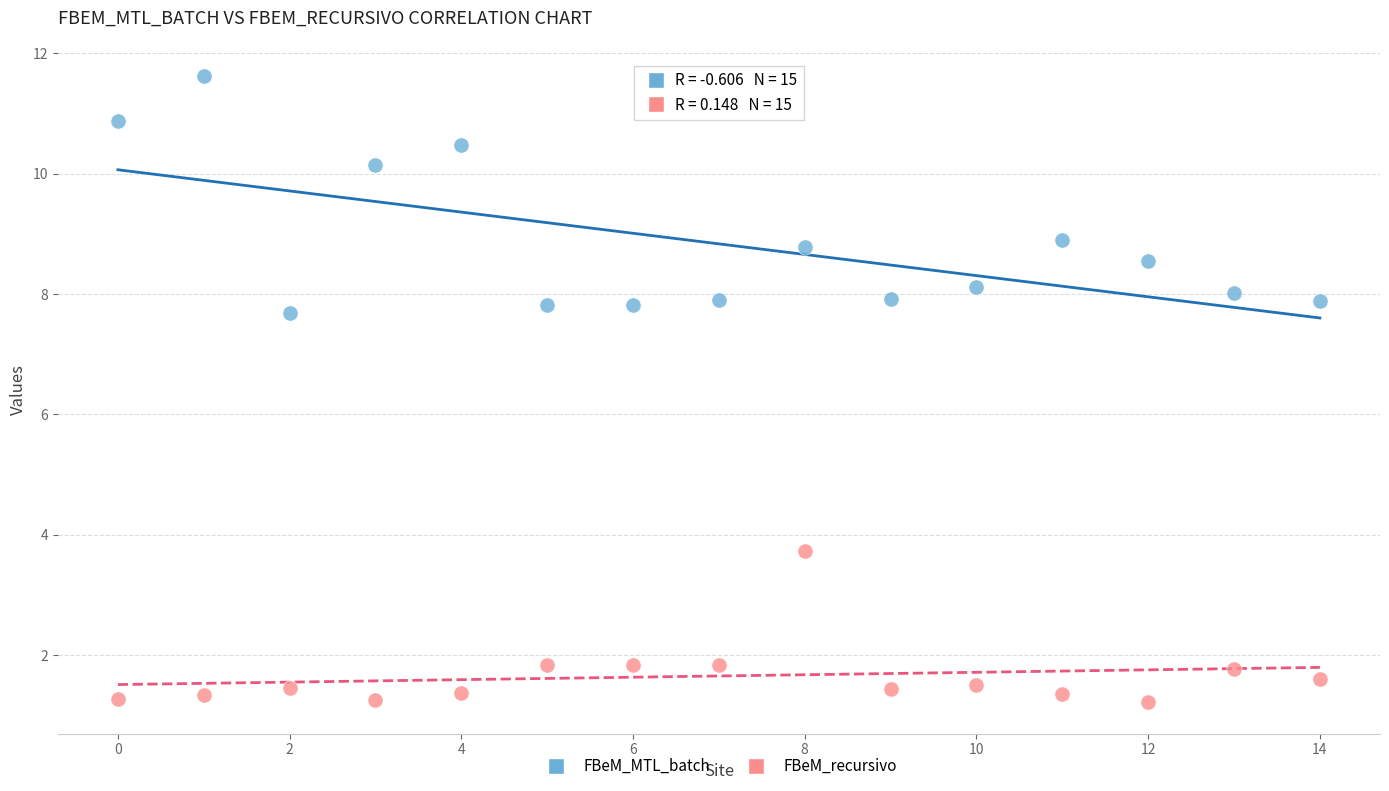

Across all data points, what is the range of Y values (max minus min)?

10.4